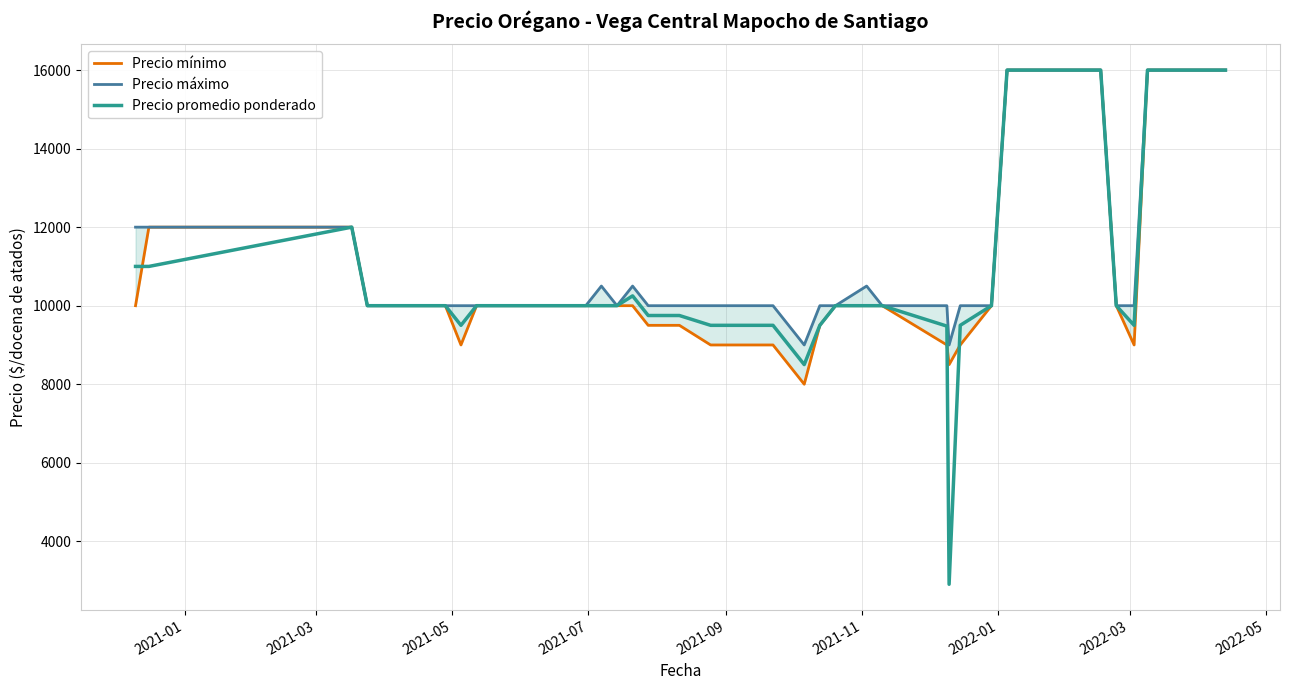

How many lines are shown in the chart?

3